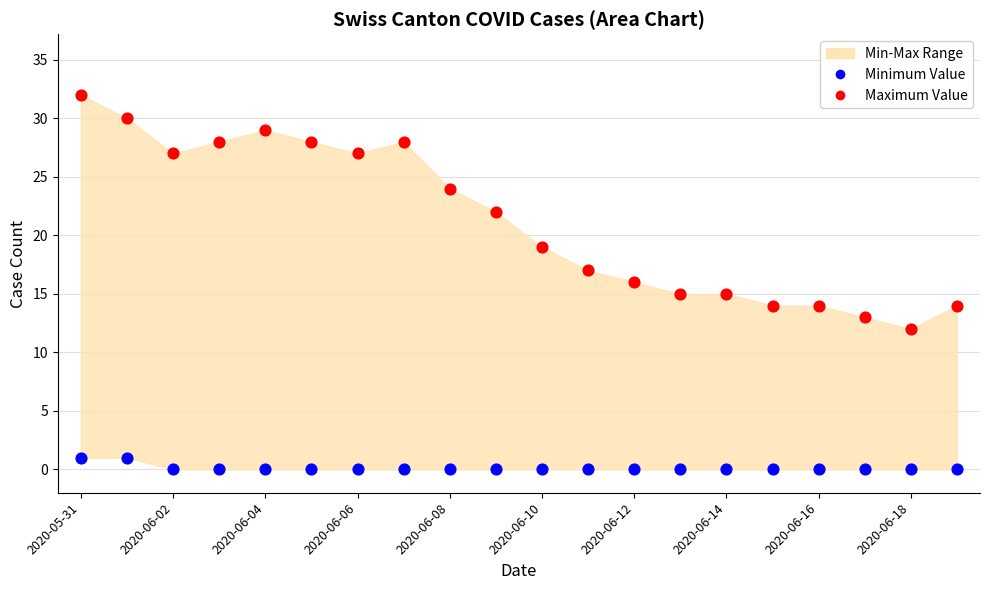

Which series reaches the maximum Y coordinate?

Maximum Value